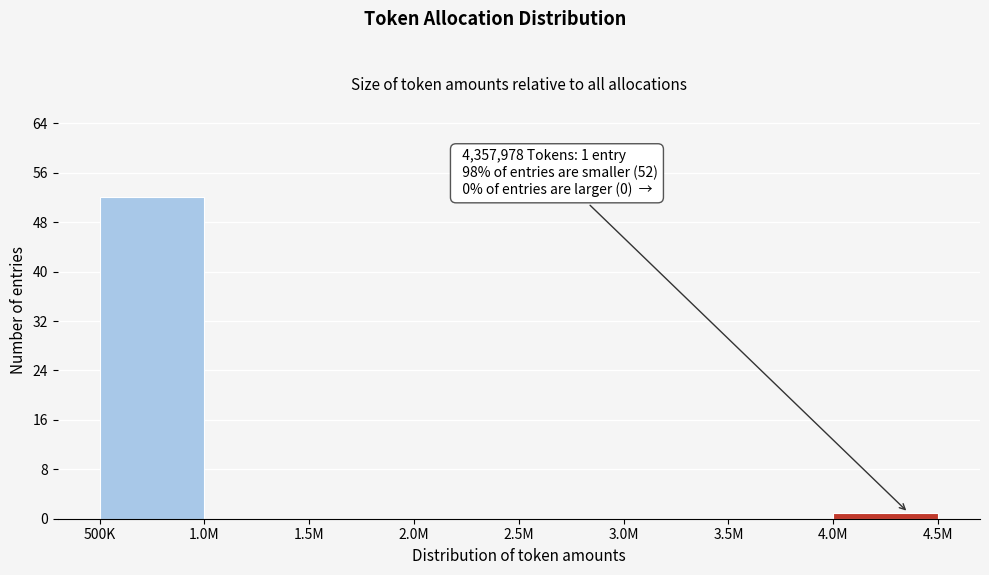

Reading right to left, extract all data points from this chart.

4.0M=1	3.5M=0	3.0M=0	2.5M=0	2.0M=0	1.5M=0	1.0M=0	500K=52